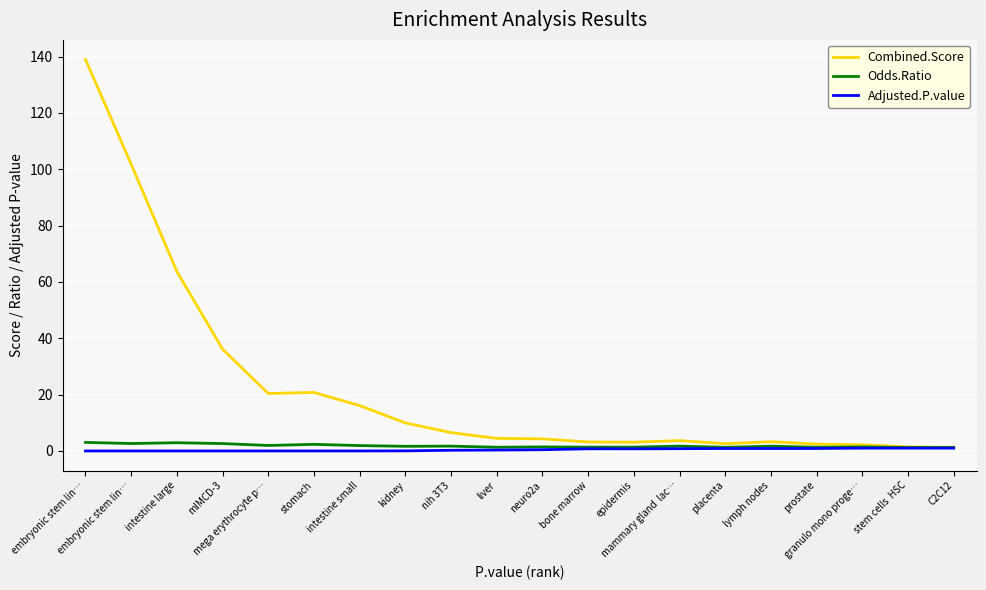

Is this an area chart (filled region under the line)?

No